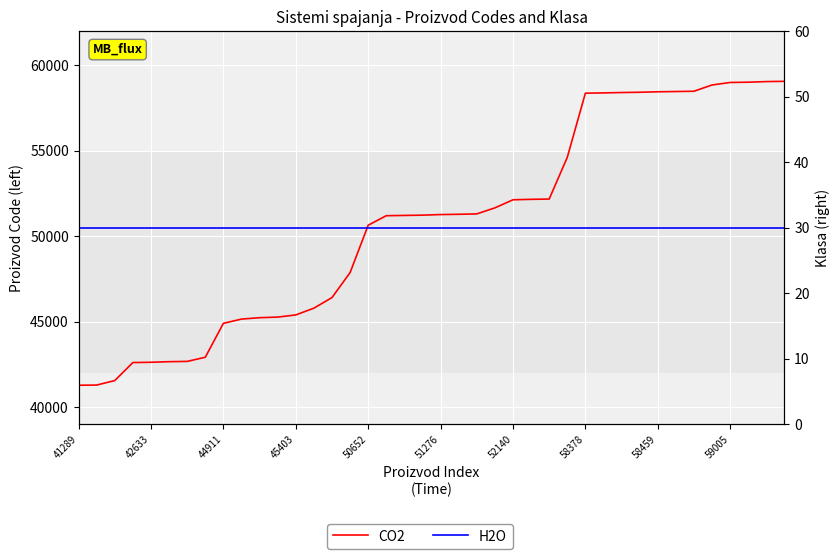

Which series has the widest spread of values?

CO2